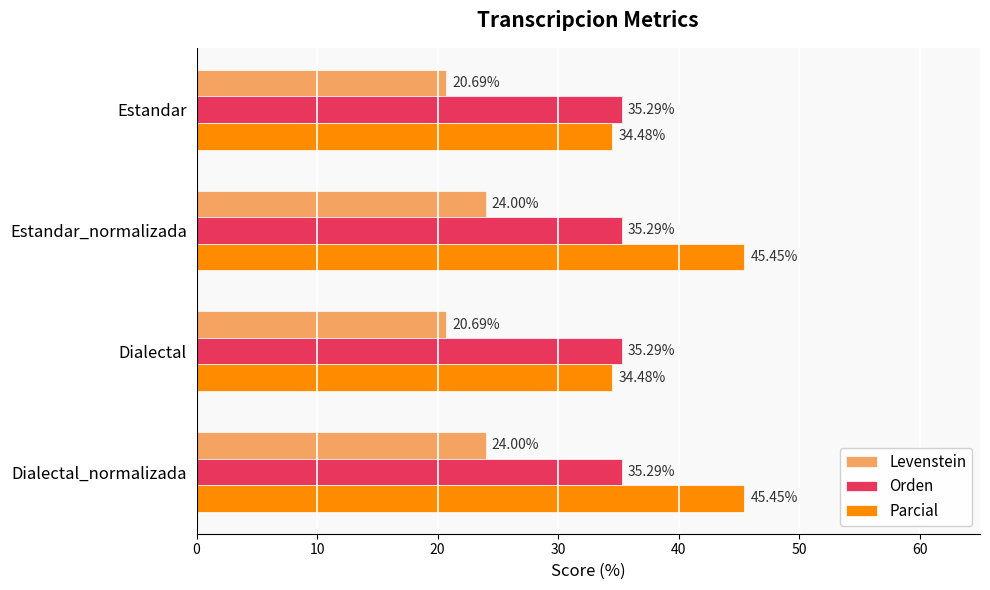

What is the difference between the highest and lowest values at Estandar?

14.6